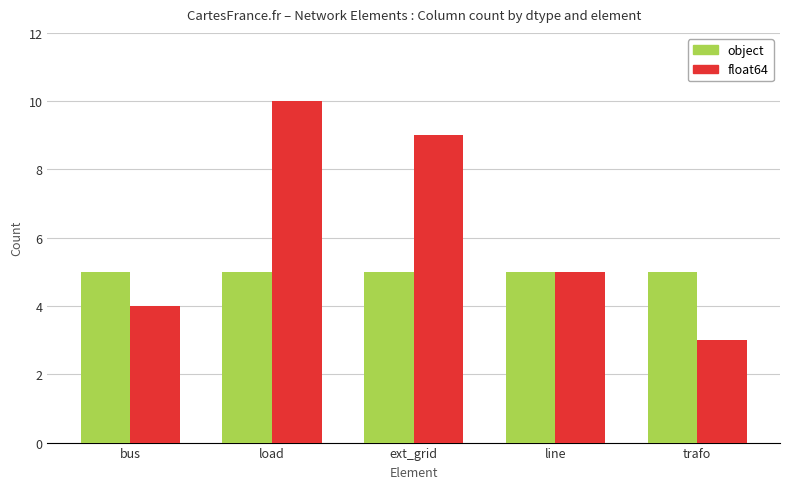

What is the difference between the float64 values at line and trafo?

2